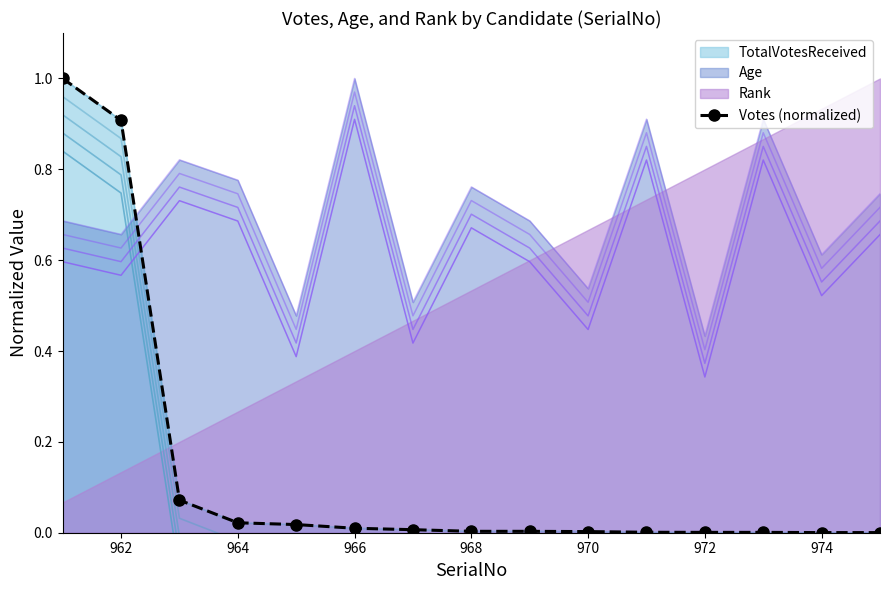

What is the average value?

0.1